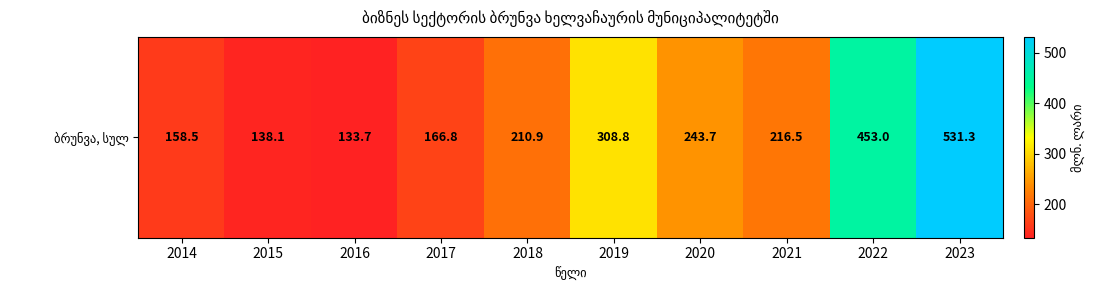

What is the difference between the values at 2018 and 2023?

320.4